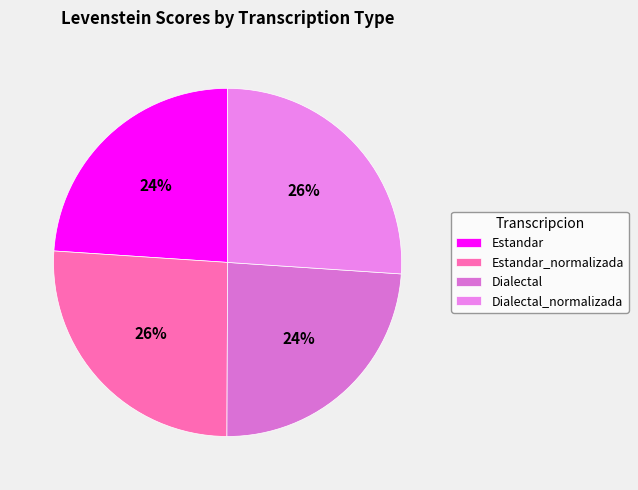

To the nearest percent, what percentage of the pie is Dialectal?

24%